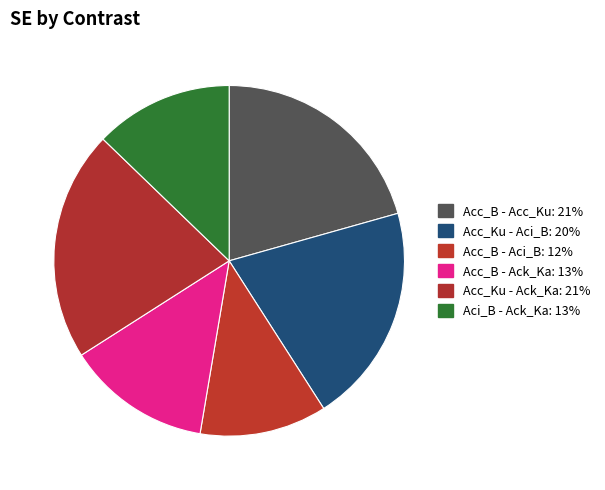

Count the number of slices in the pie.

6